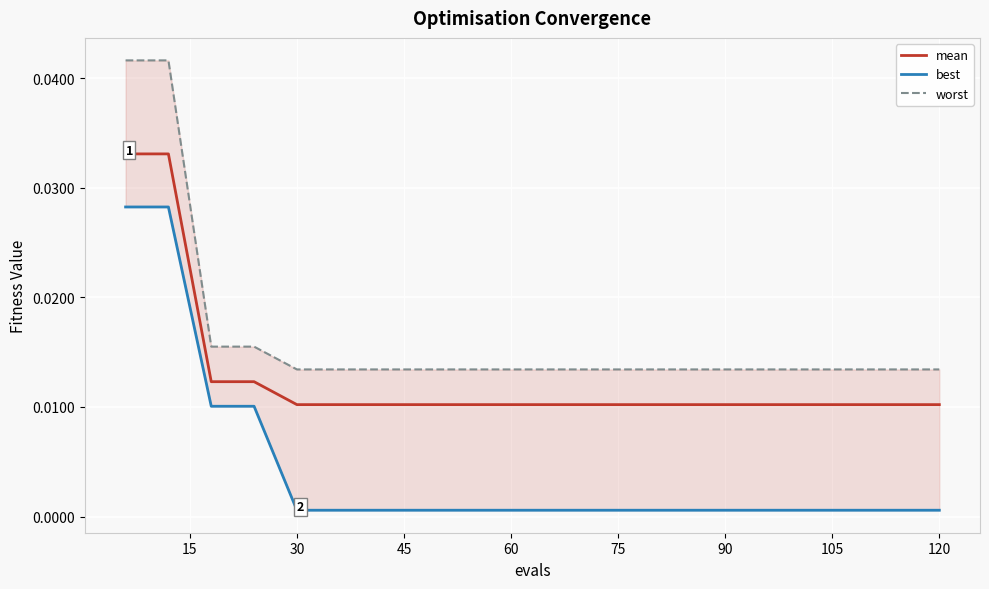

Rank the series by their maximum value, from highest to lowest.

worst, mean, best